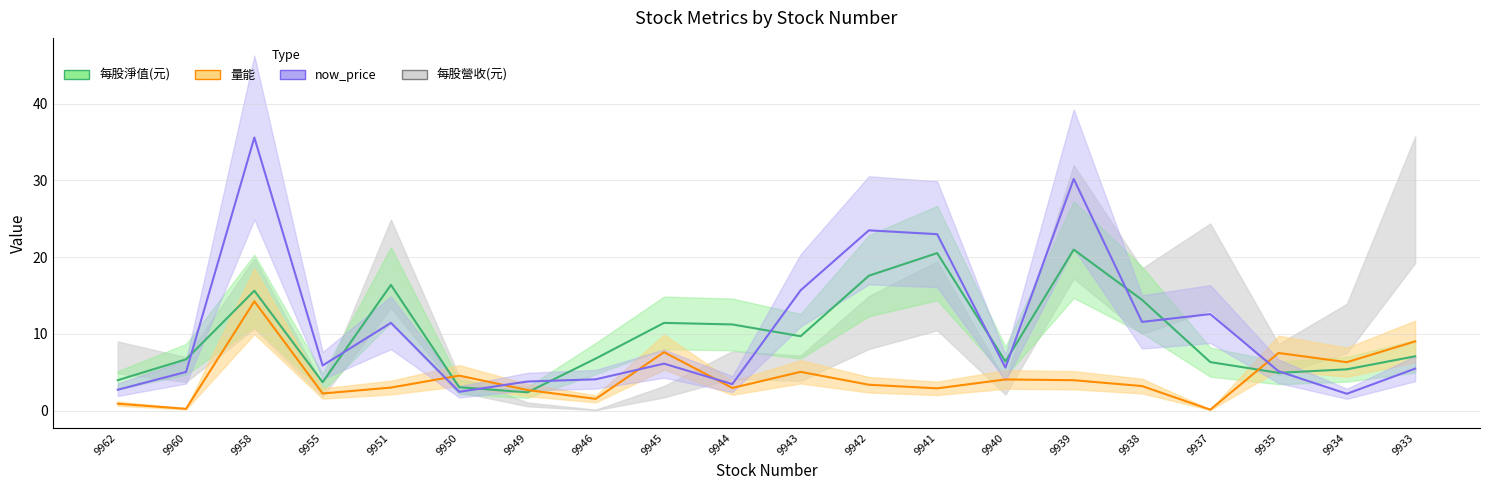

What is the average value of the now_price series?

10.8